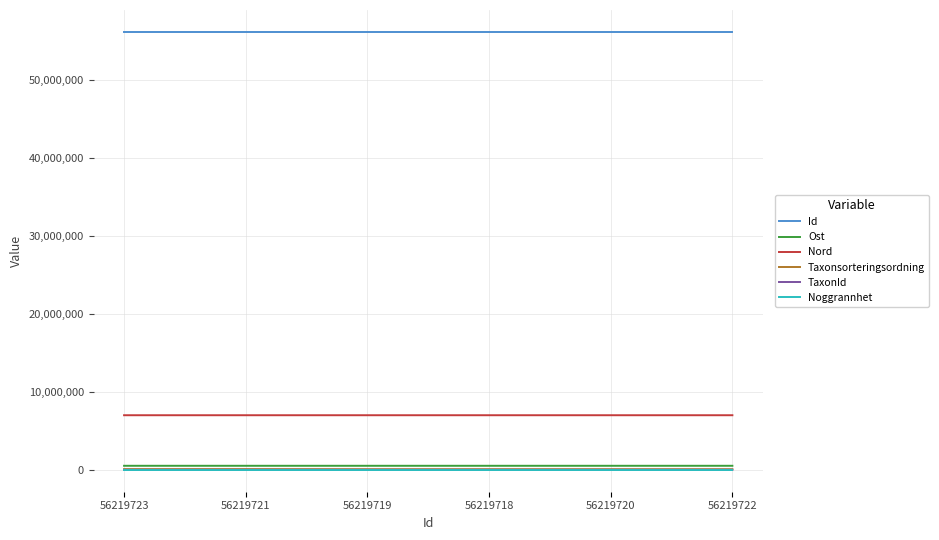

What is the greatest value displayed?

56219723.0